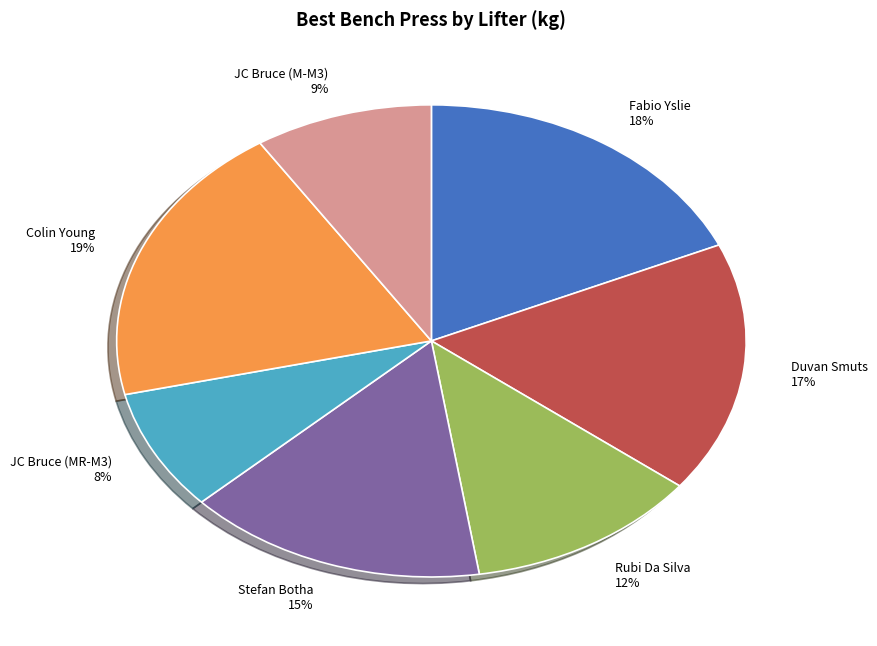

Does JC Bruce (M-M3) account for over 50% of the chart?

No